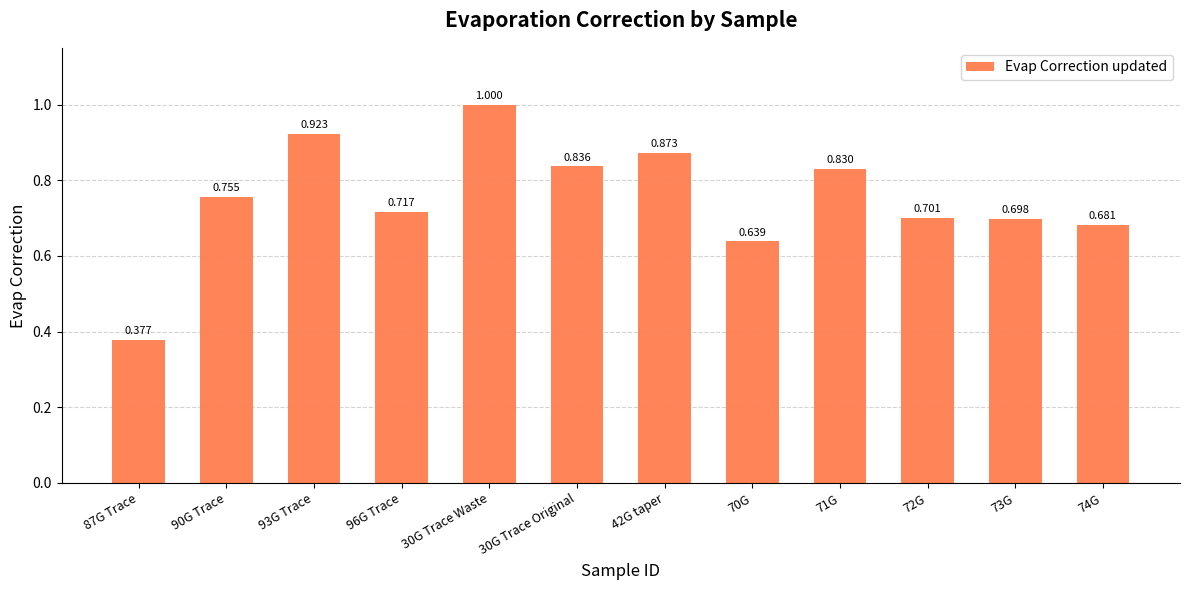

How many values are between 0 and 1?

12